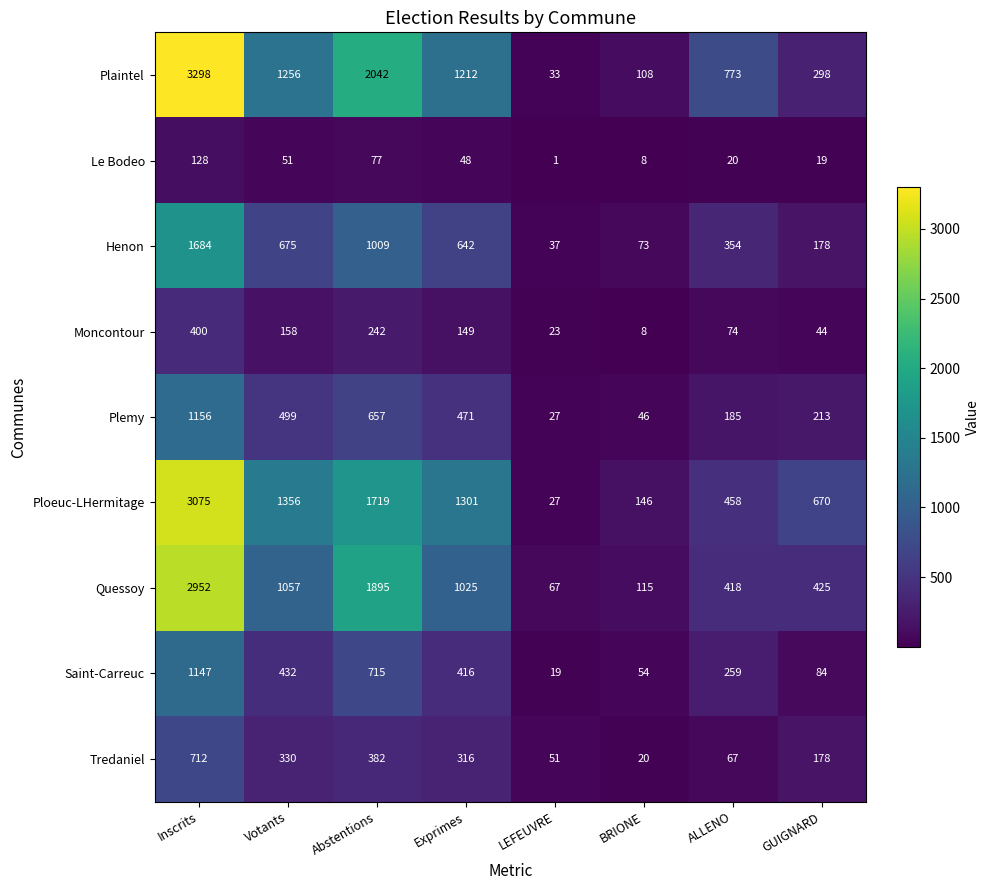

Which series has the largest range (max minus min)?

Plaintel